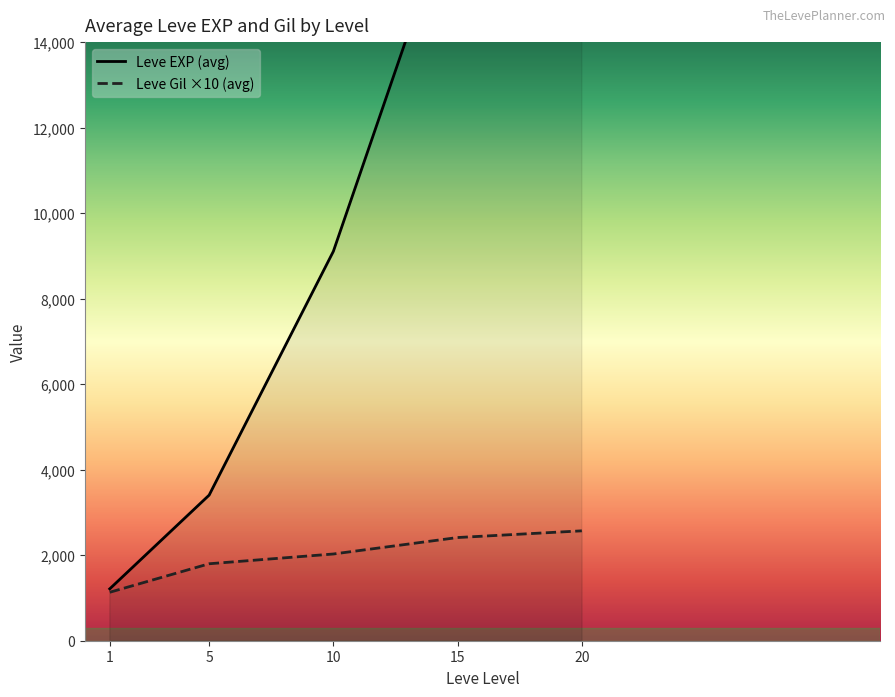

How many lines are shown in the chart?

2